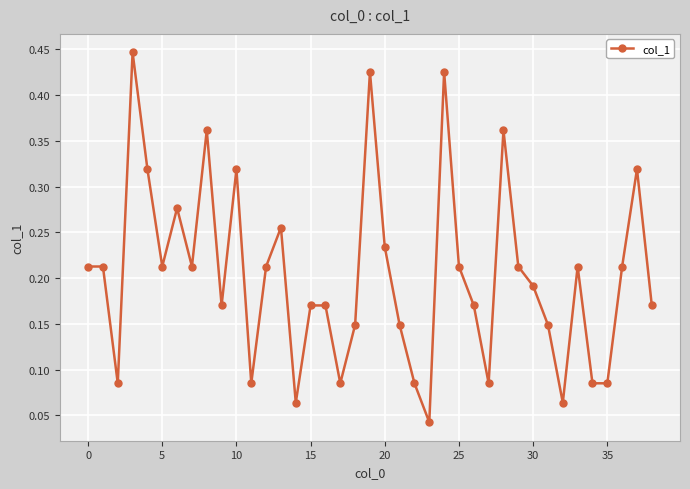

How many values are between 0 and 1?

39